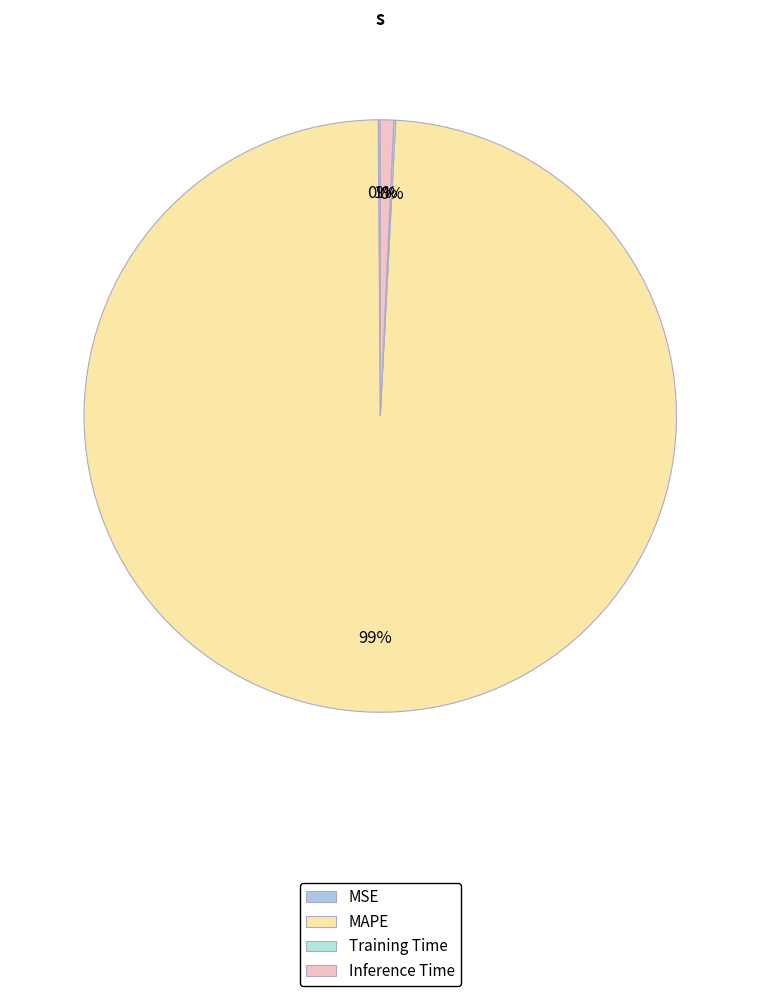

Rank the categories by value from highest to lowest.

MAPE, Inference Time, MSE, Training Time